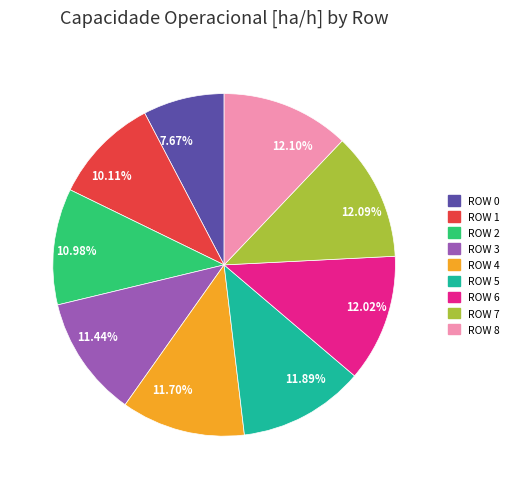

Is there any slice that represents more than half of the pie?

No